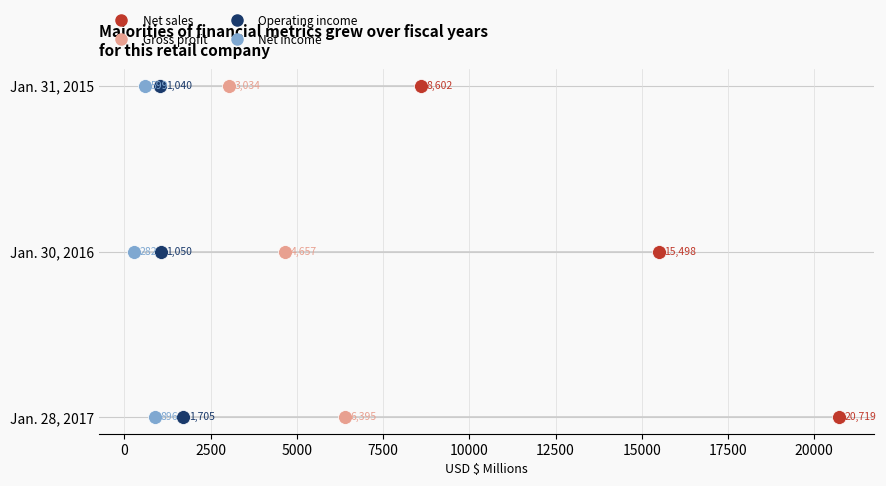

Which series contains the highest Y value?

Net sales